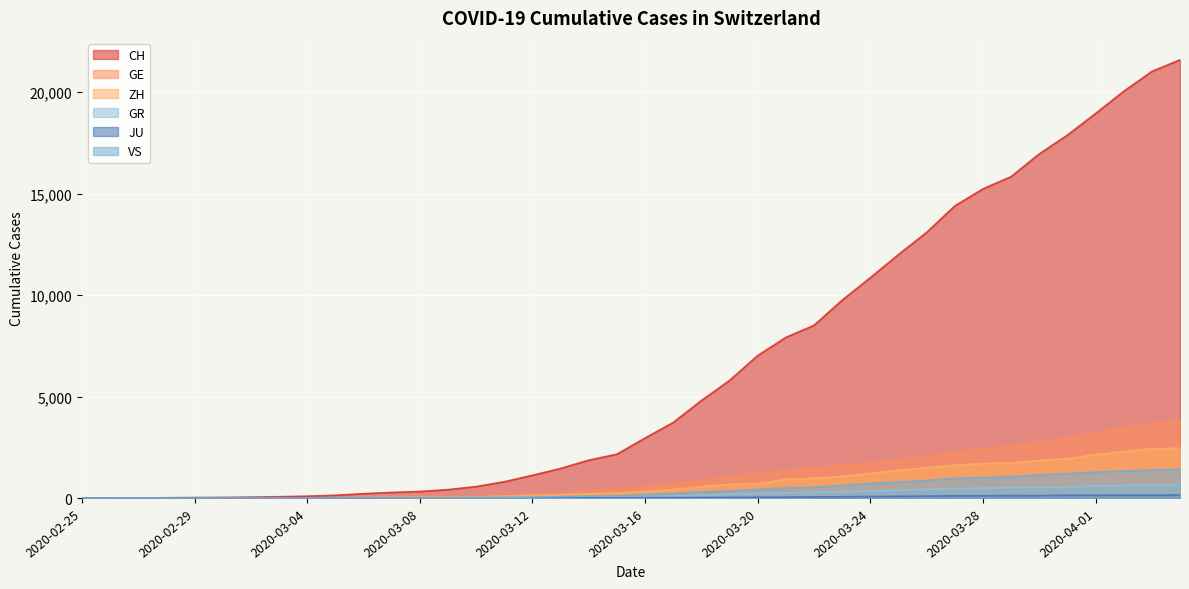

What is the difference between the highest and lowest values at 2020-02-29?

29